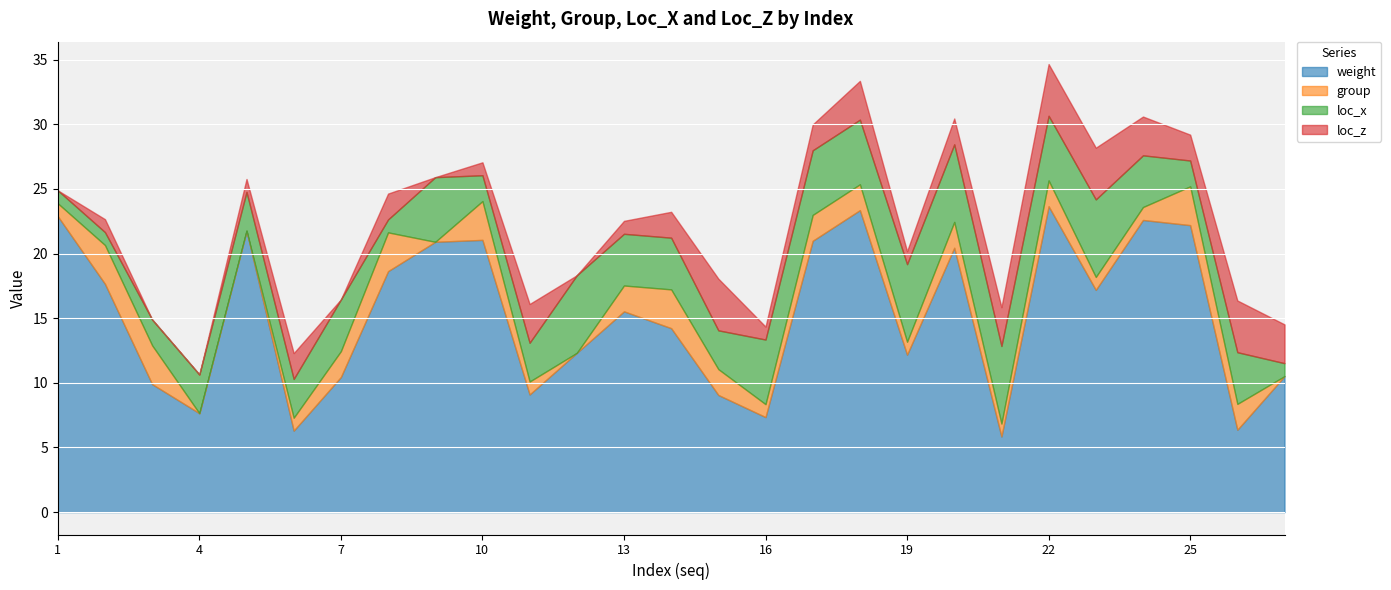

What is the difference between the second highest and minimum values in the group series?

3.0